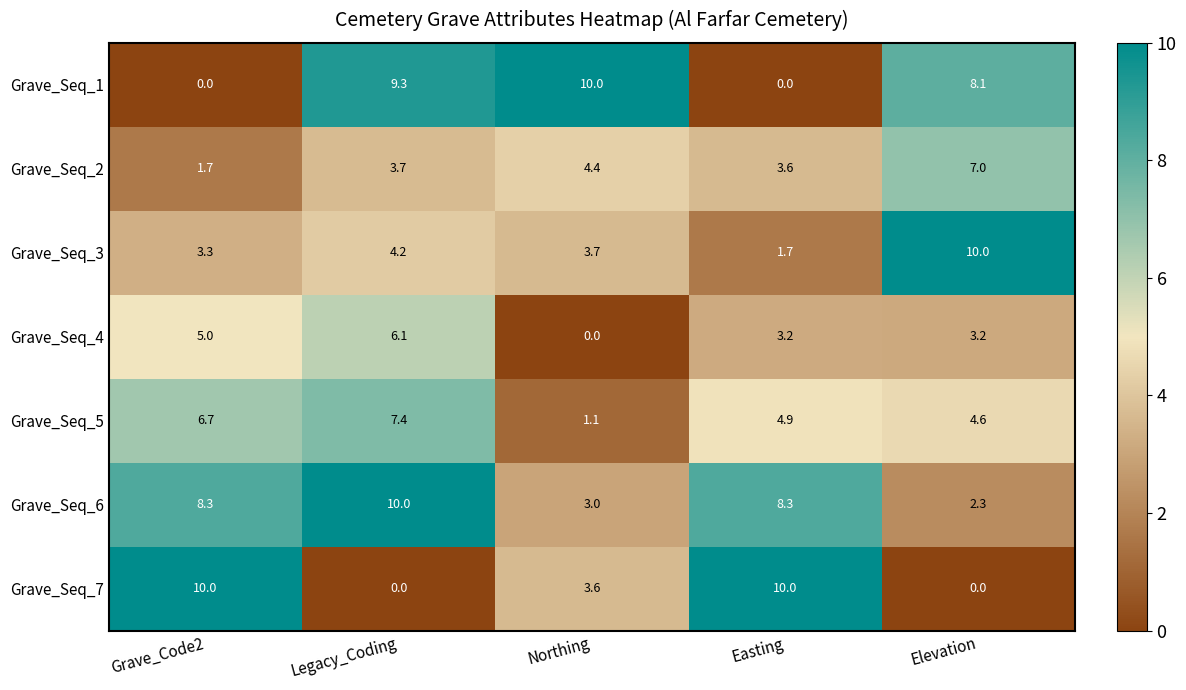

What is the total value across all series at Legacy_Coding?

40.7